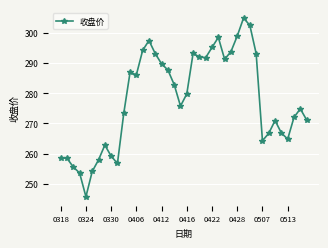

What is the smallest value displayed?

245.7